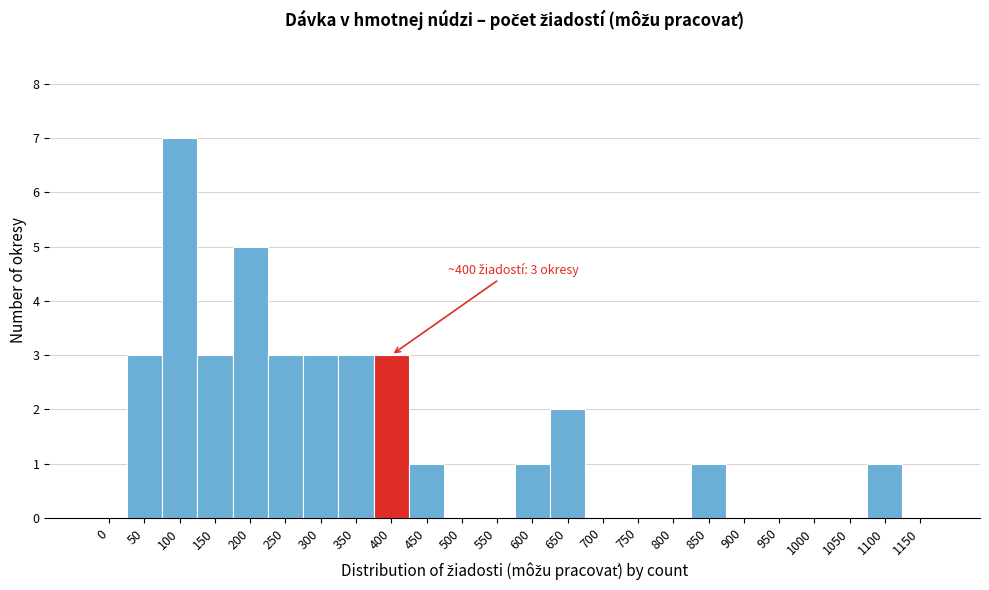

Reading left to right, what are all the values shown in this chart?

0=0	50=3	100=7	150=3	200=5	250=3	300=3	350=3	400=3	450=1	500=0	550=0	600=1	650=2	700=0	750=0	800=0	850=1	900=0	950=0	1000=0	1050=0	1100=1	1150=0